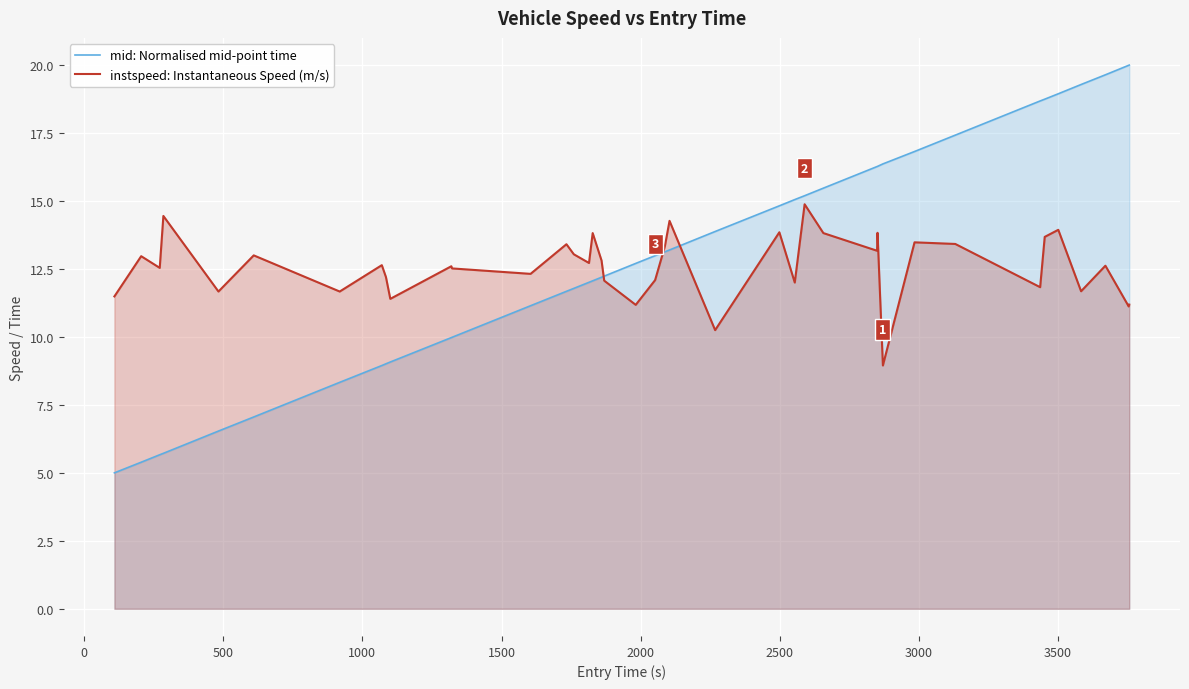

How many times do instspeed: Instantaneous Speed (m/s) and mid: Normalised mid-point time cross each other?

3